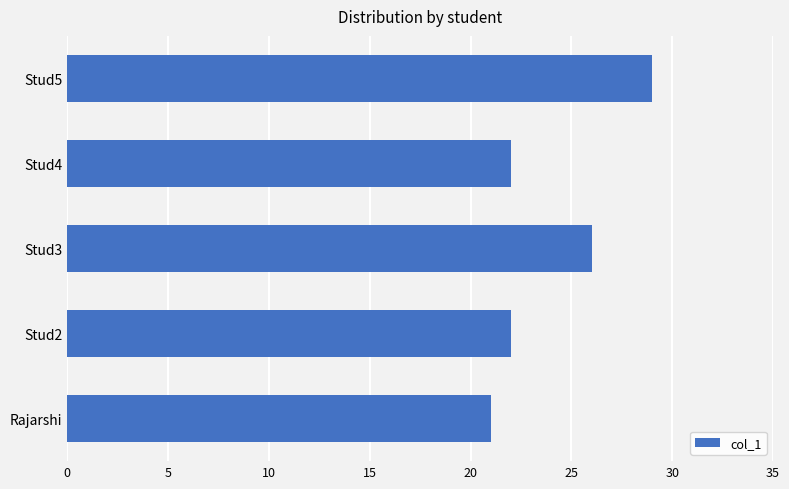

Count the number of categories in the chart.

5